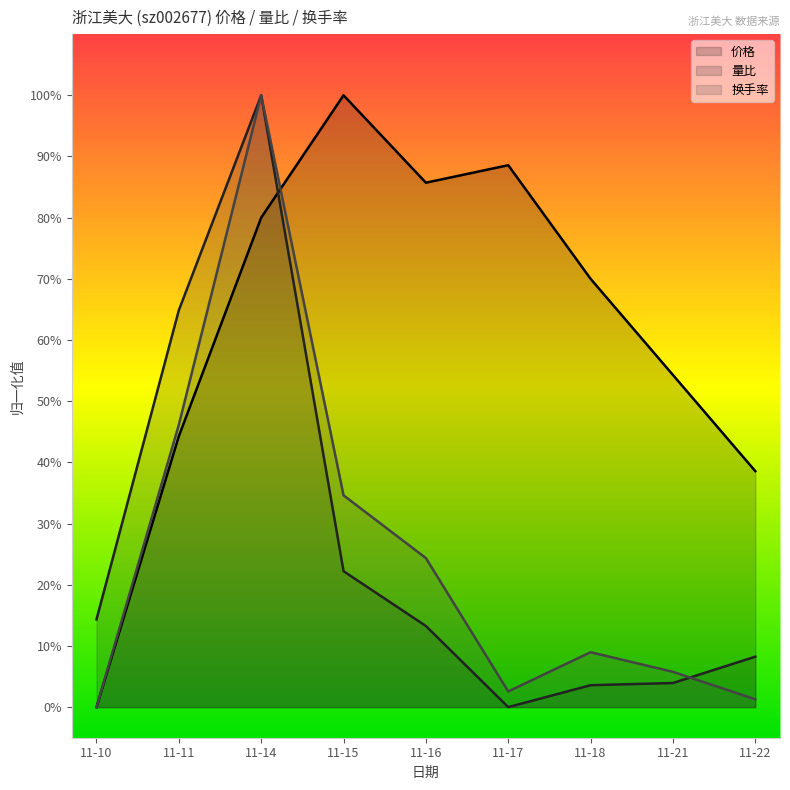

Rank the series at 11-15 from highest to lowest value.

价格, 换手率, 量比